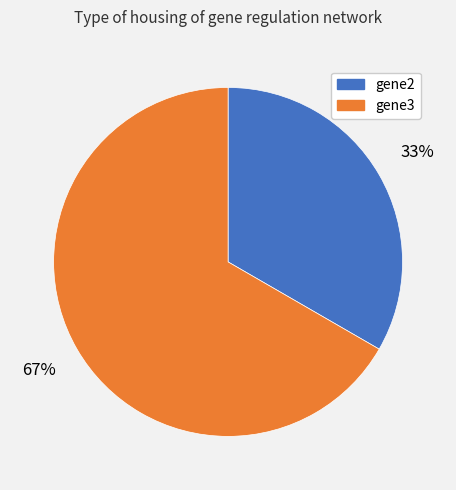

Is it true that gene3 is 67% of the pie?

True